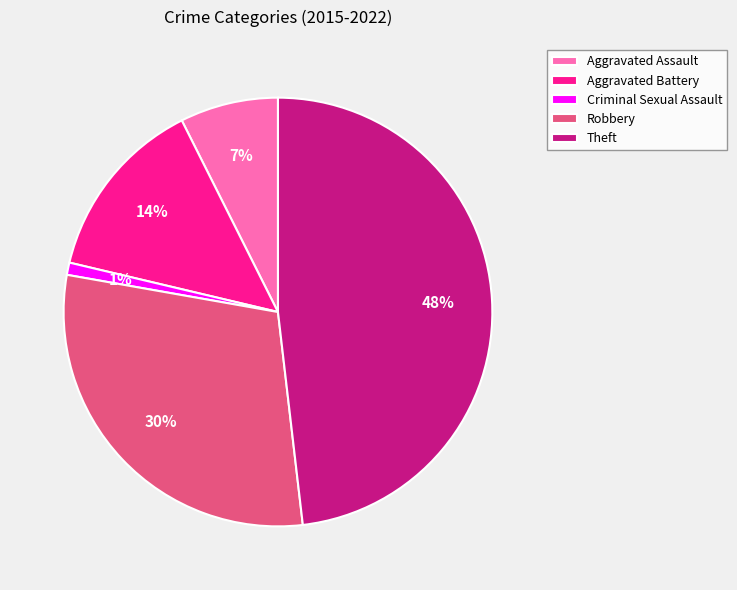

Which slice is the smallest?

Criminal Sexual Assault